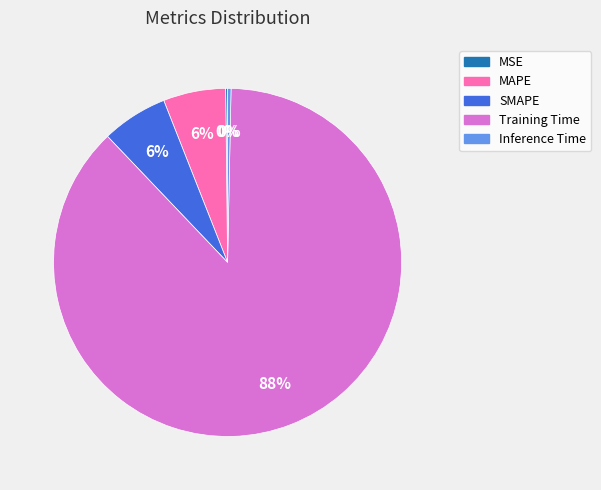

True or false: Training Time accounts for 99% of the total.

False